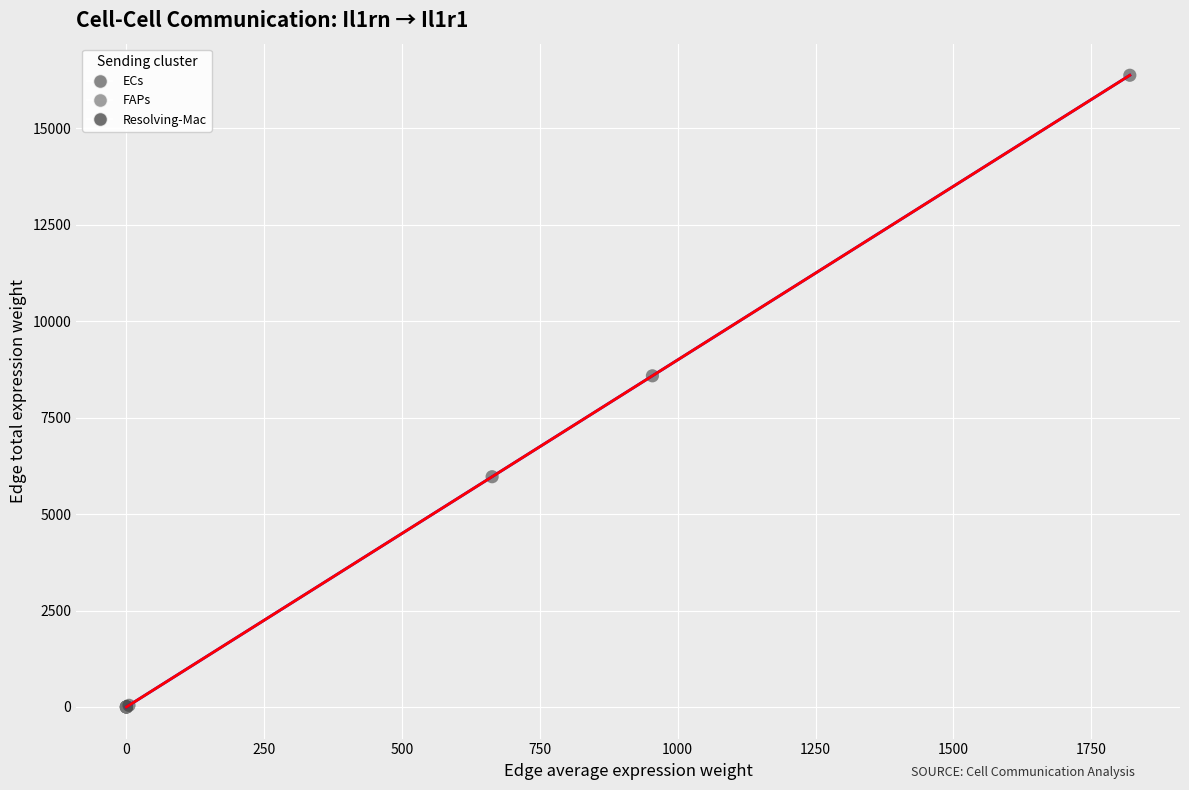

Which series has the largest Y range (max minus min)?

Resolving-Mac